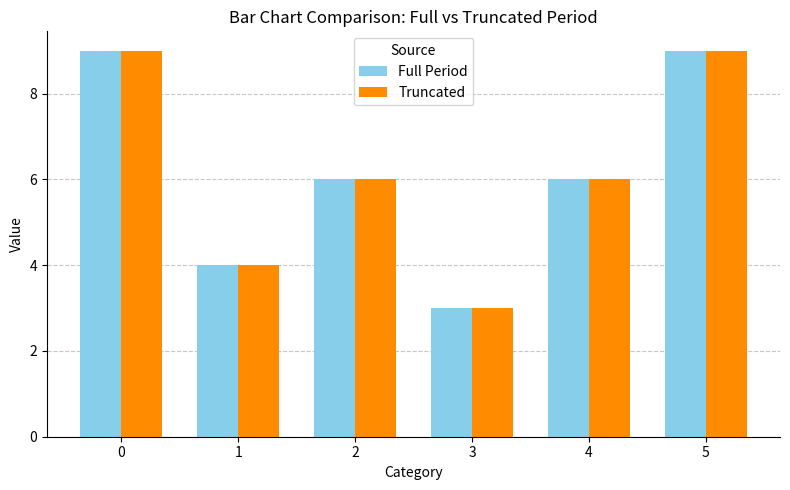

Reading right to left, what are all the values shown in this chart?

Full Period: 5=9	4=6	3=3	2=6	1=4	0=9
Truncated: 5=9	4=6	3=3	2=6	1=4	0=9